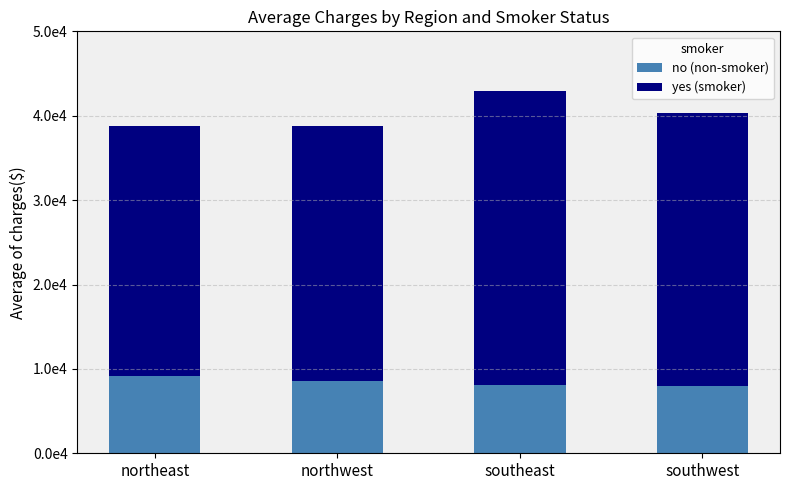

What are all the series names shown in the legend?

no (non-smoker), yes (smoker)